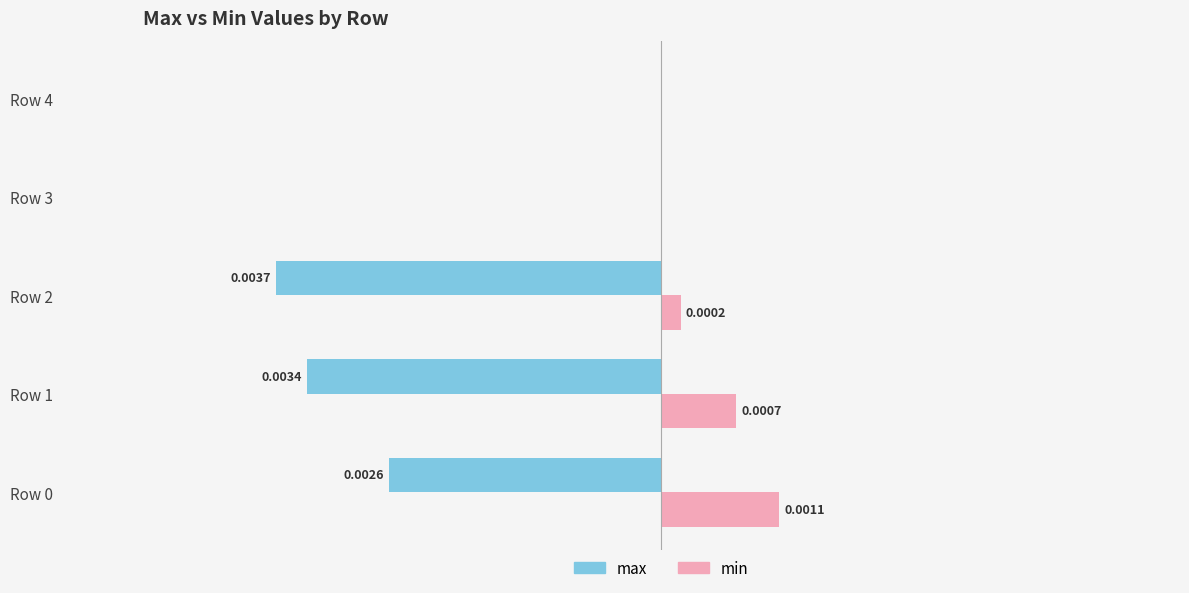

Is the value of min at Row 1 greater than the value of max at Row 4?

Yes